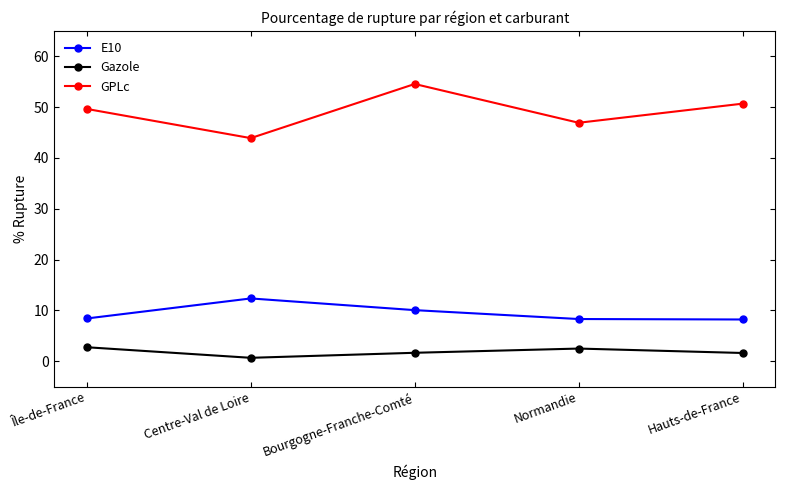

Read the GPLc value at Normandie.

46.9